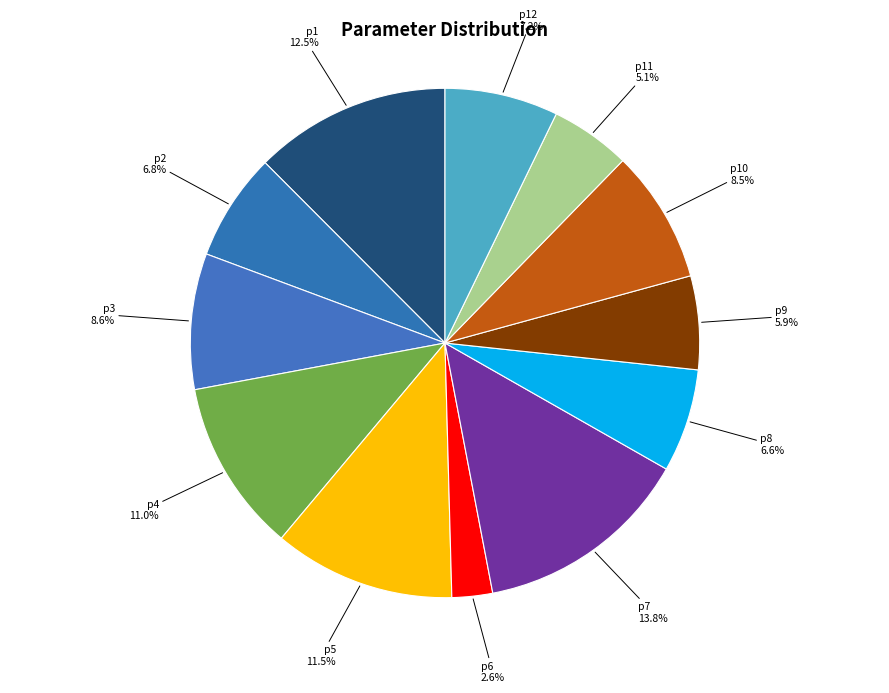

Which slice is the smallest?

p6